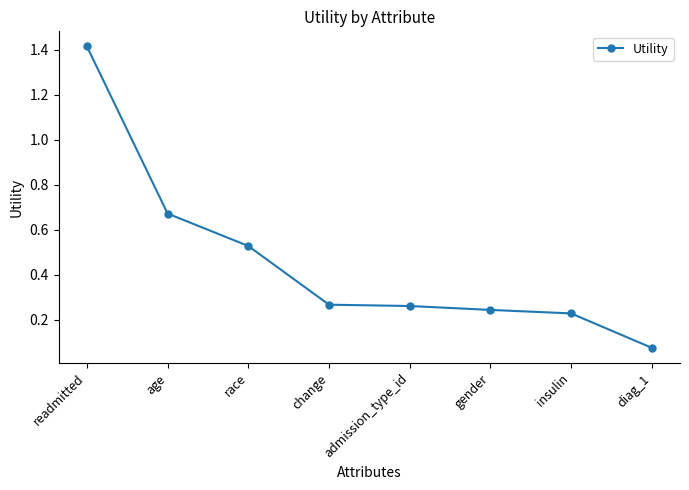

What is the sum of all values?

3.7